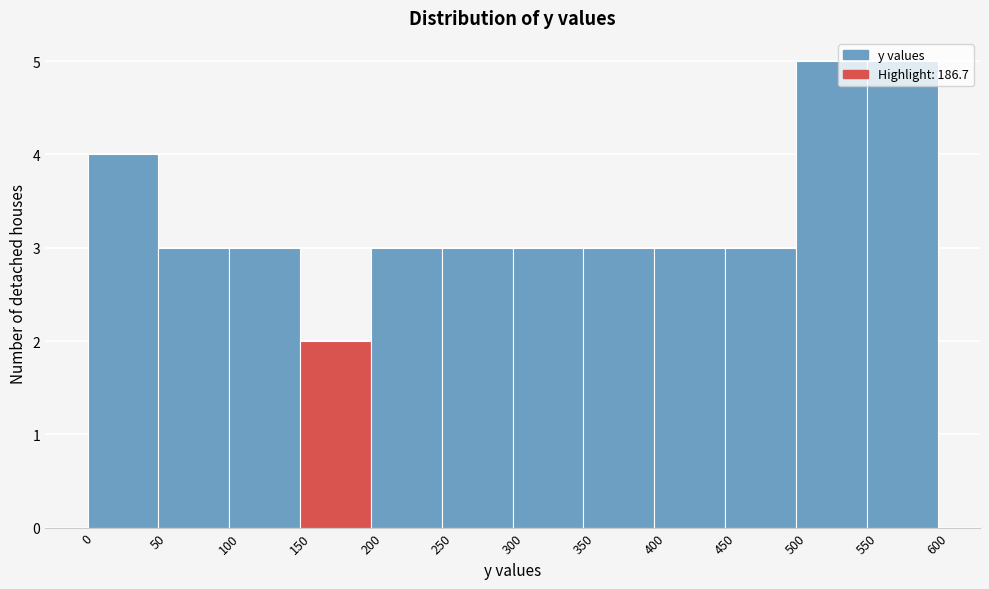

Reading left to right, list every bar in this chart as the range it spans on the x-axis followed by its height. The values are not printed on the chart, so give them approximately, as read against the axis.

0 to 50: 4
50 to 100: 3
100 to 150: 3
150 to 200: 2
200 to 250: 3
250 to 300: 3
300 to 350: 3
350 to 400: 3
400 to 450: 3
450 to 500: 3
500 to 550: 5
550 to 600: 5